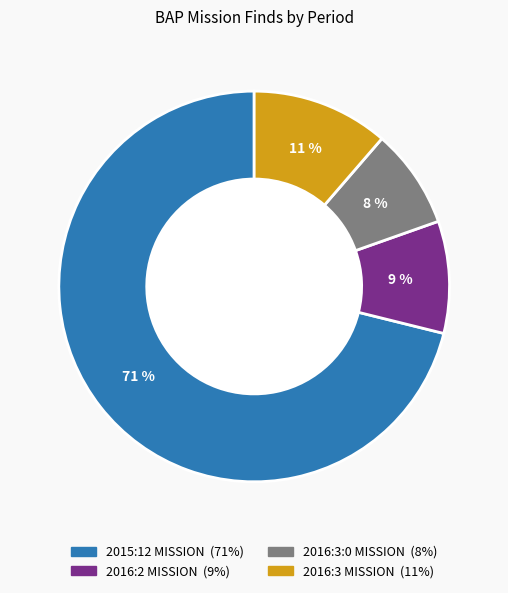

To the nearest percent, what is the average slice percentage?

25%